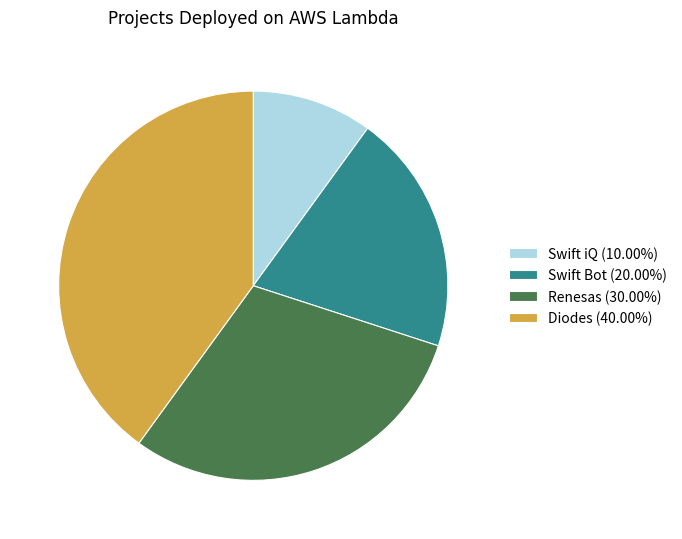

Is the sum of Swift iQ (10.00%) and Renesas (30.00%) greater than half?

No